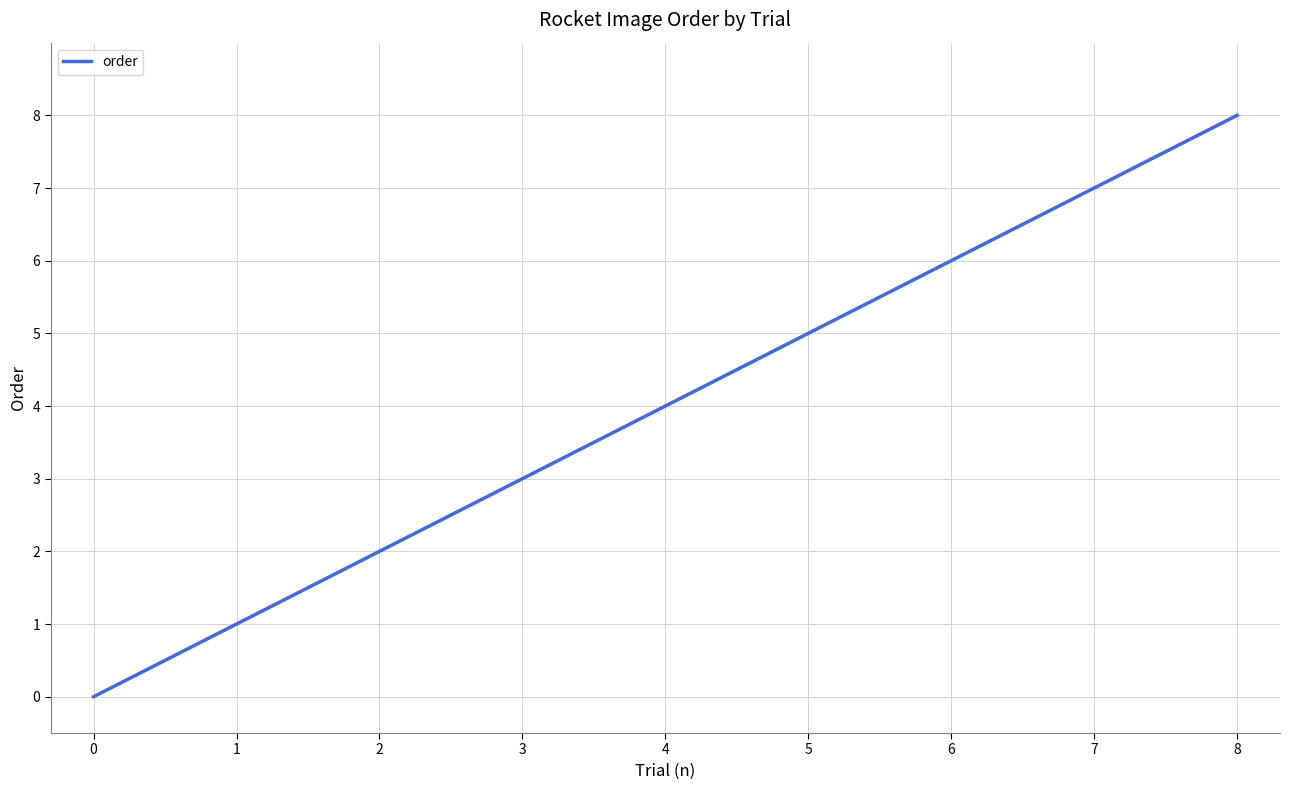

How many values are below 4?

4